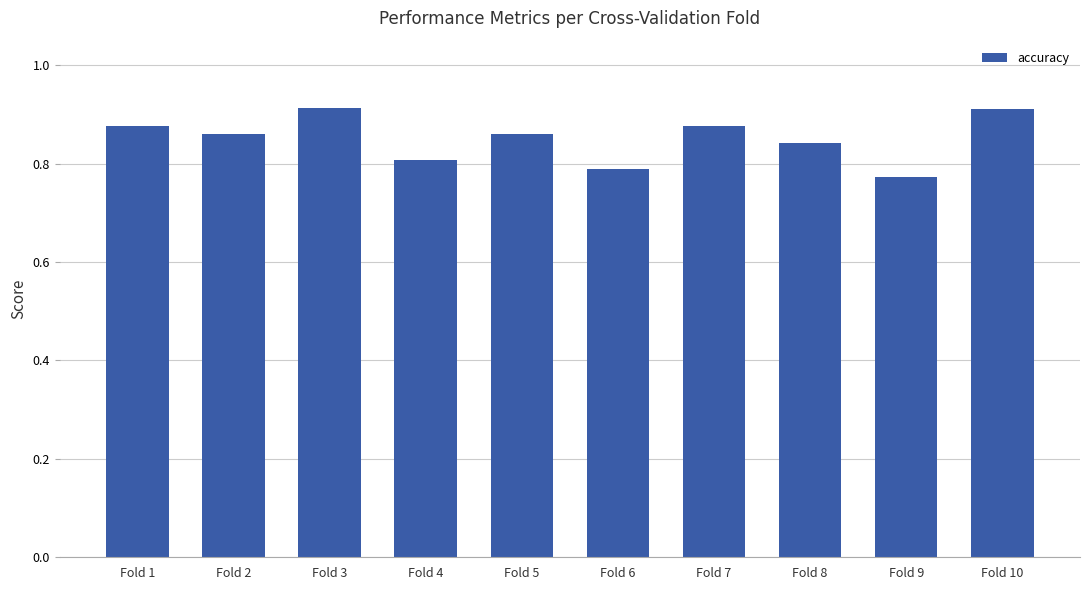

Count the values in the range 0 to 1.

10